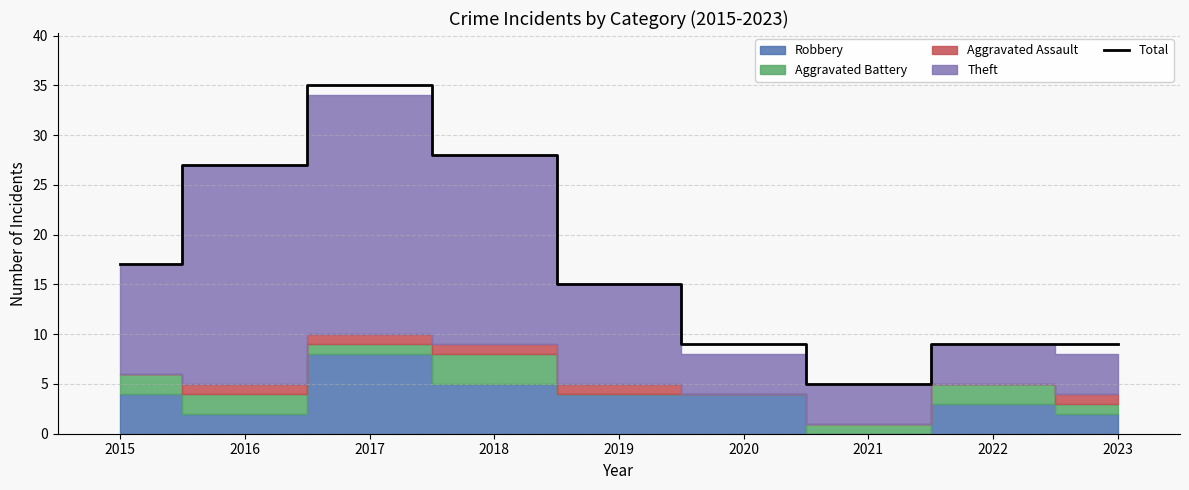

Between 2016 and 2021, which is larger?

2016